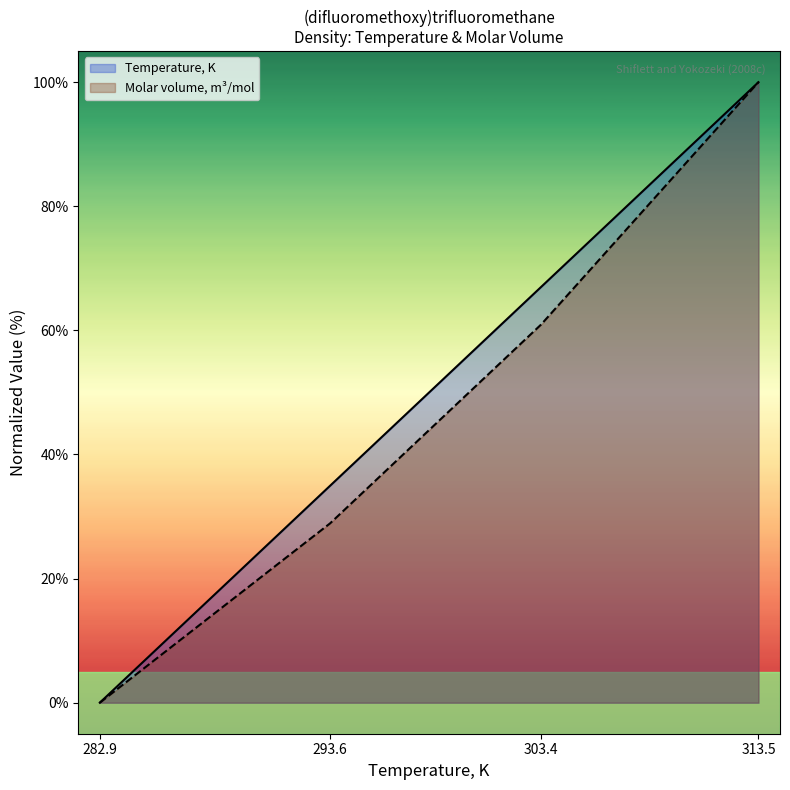

List the series in order of their peak value, highest first.

Temperature, K, Molar volume, m3/mol